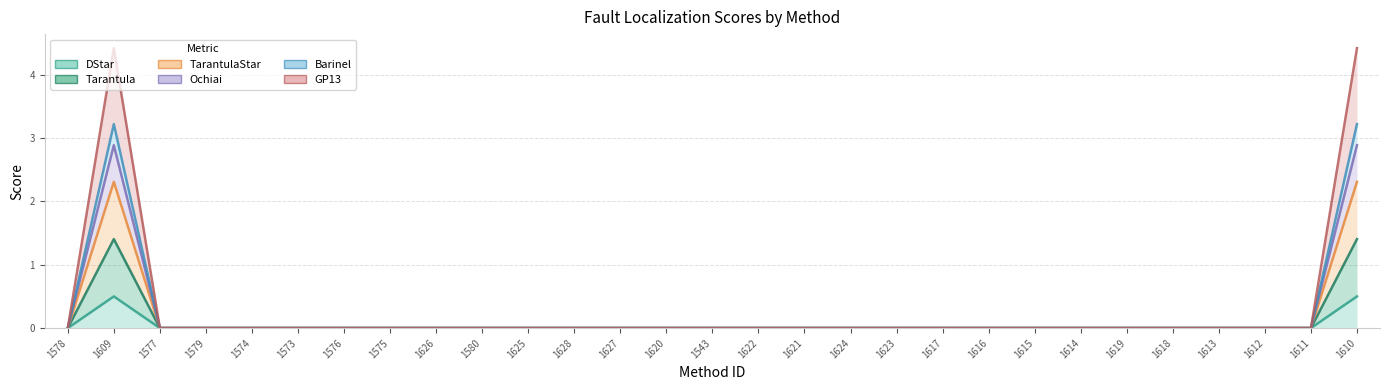

At which label does DStar reach its minimum?

1578